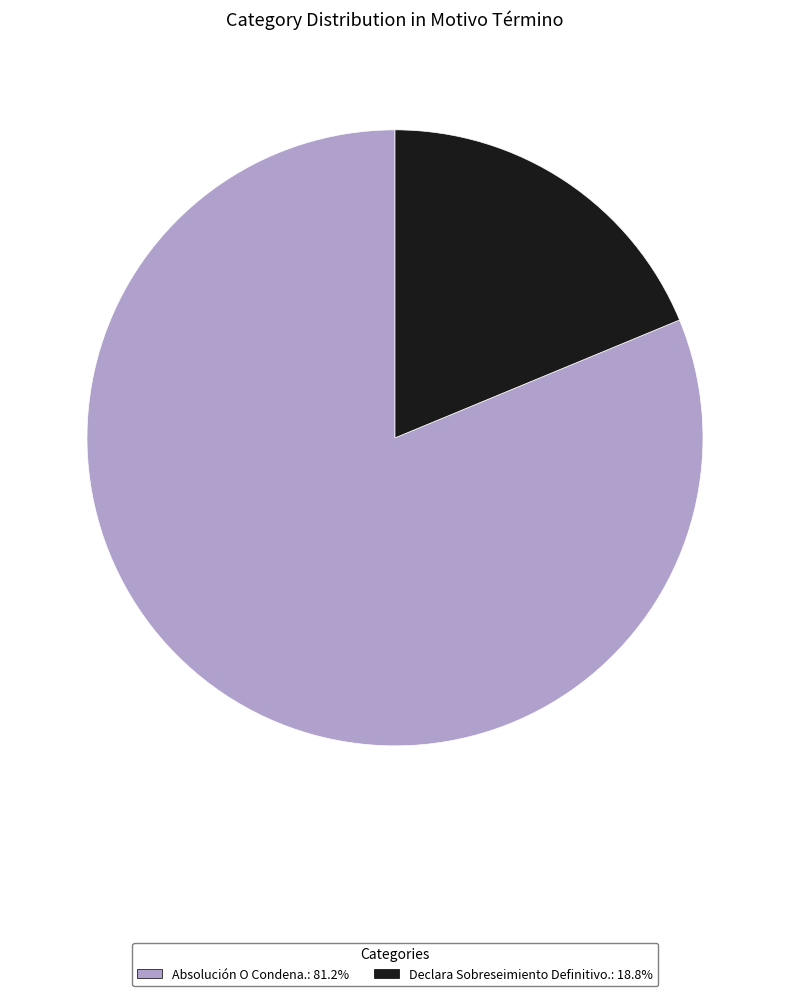

Which slice is the largest?

Absolución O Condena.